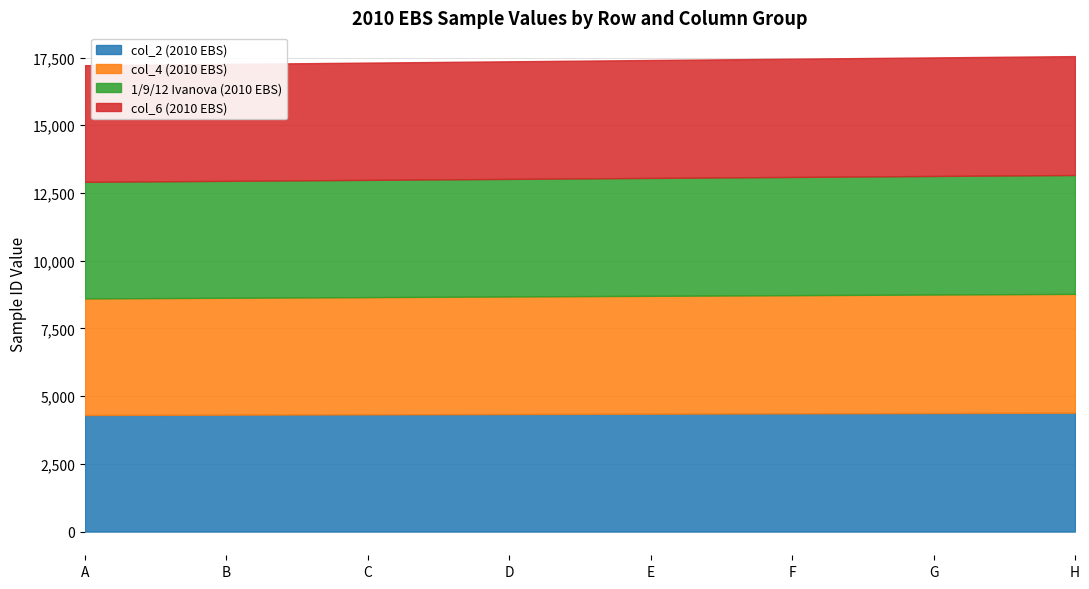

What is the value of the col_4 (2010 EBS) point at the 3rd from the left?

4328